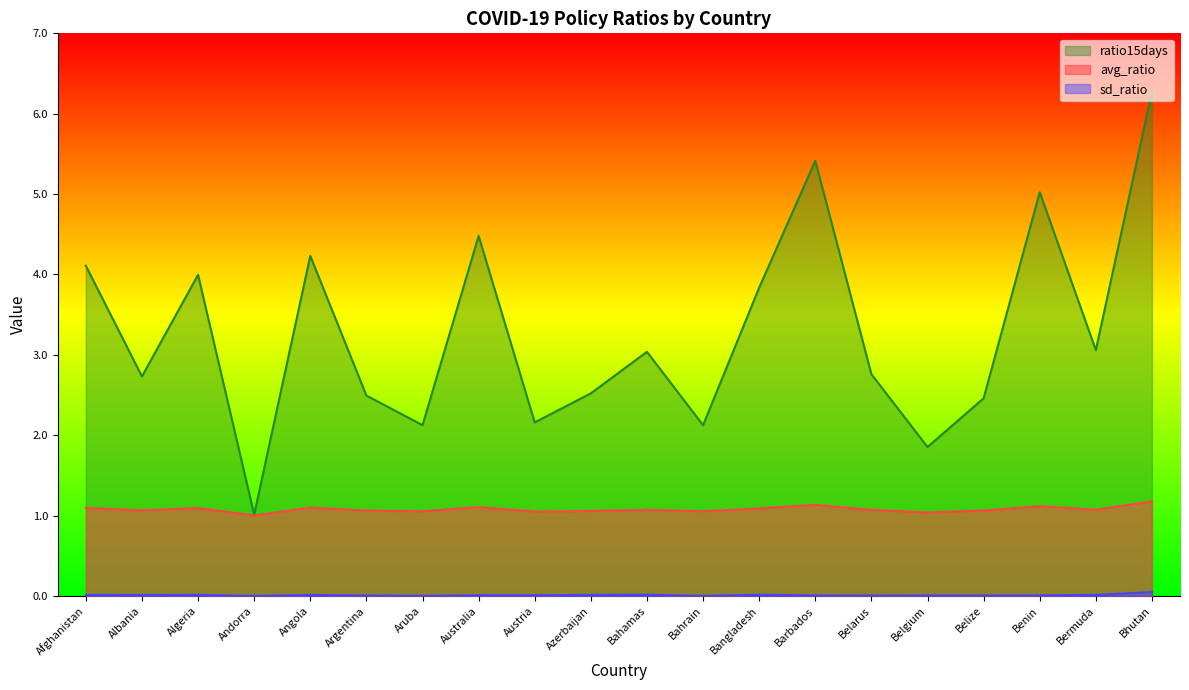

At which category does the chart reach its minimum across all series?

Andorra